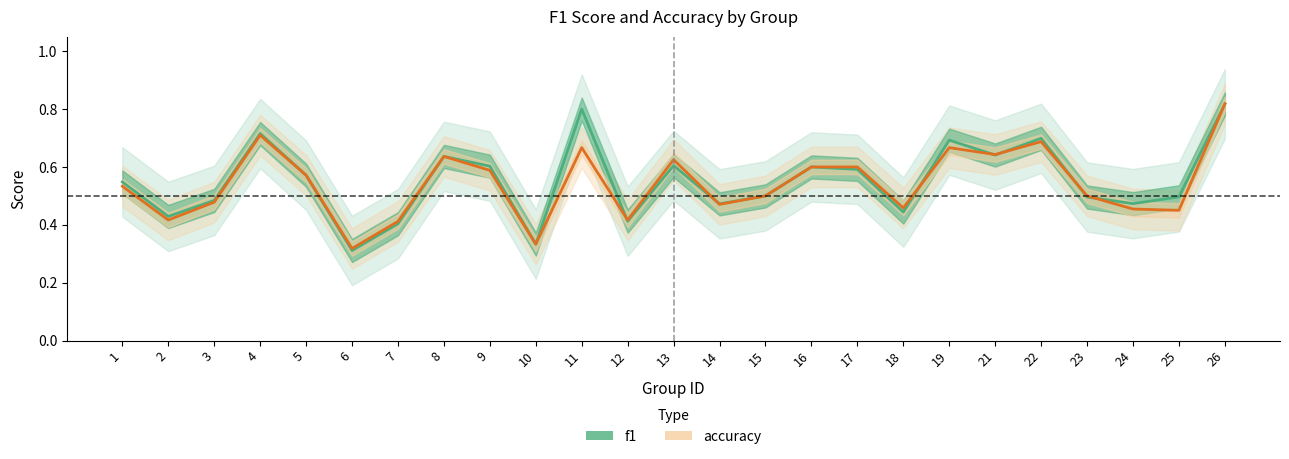

What is the difference between the maximum and second lowest values in the f1 series?

0.5